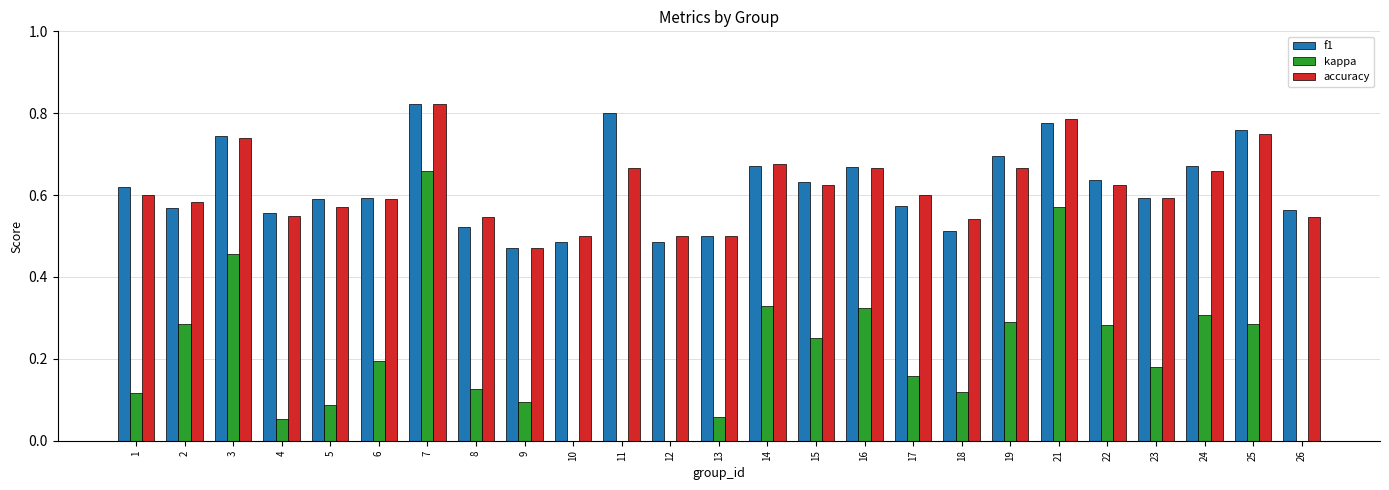

Where is accuracy nearest to the value 0?

9